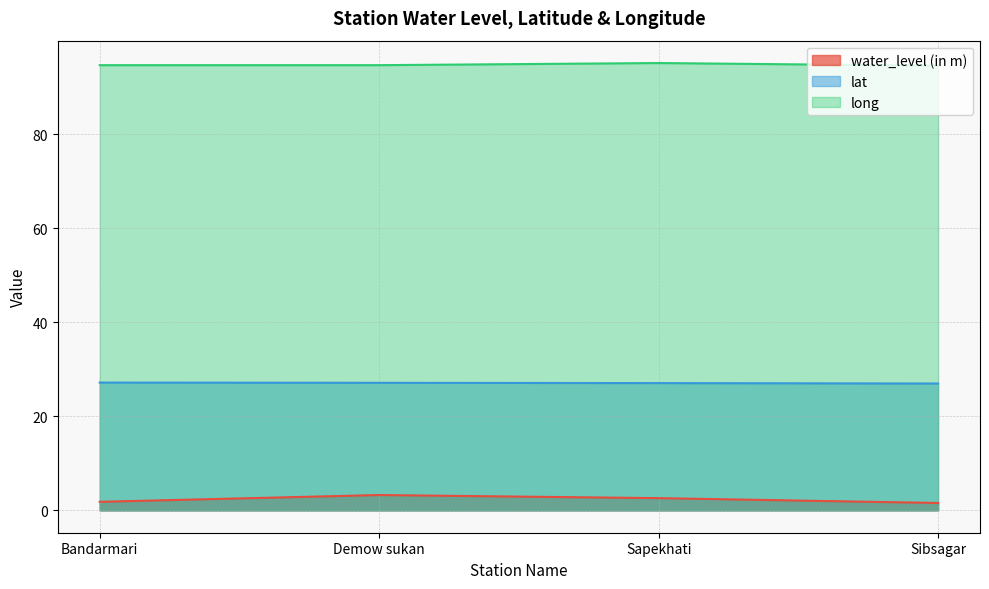

Which series has the largest total across all categories?

long